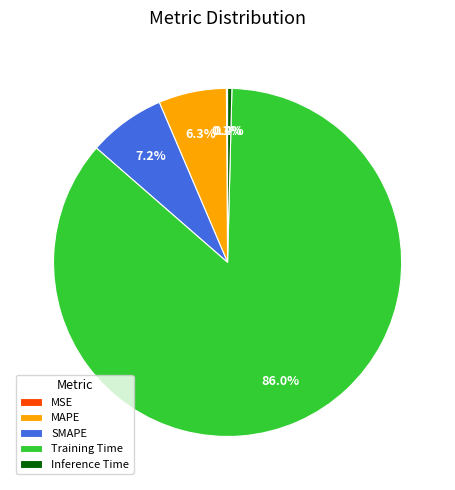

Combined, do MAPE and Inference Time account for over 50%?

No